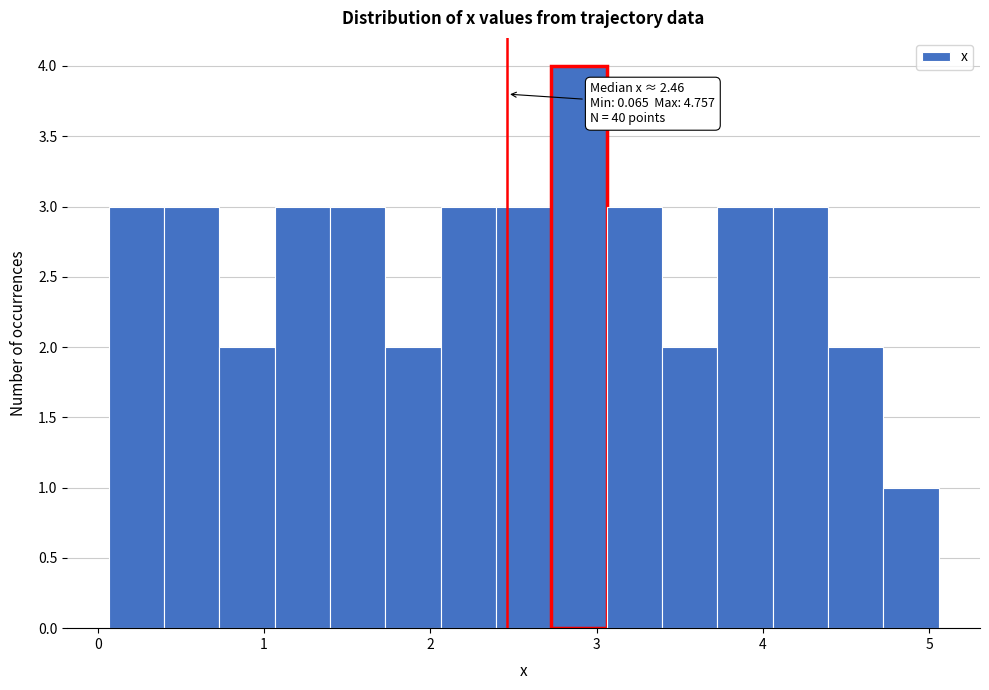

Around what value on the x-axis is the tallest bar? Give the approximate position of its centre, as read against the axis.

2.9